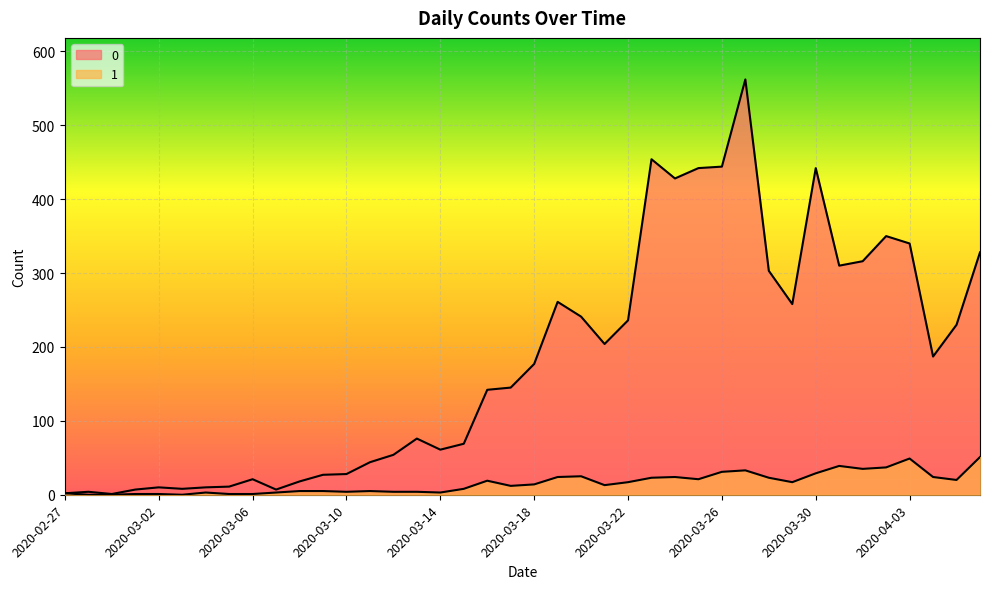

What is the average value of the 0 series?

181